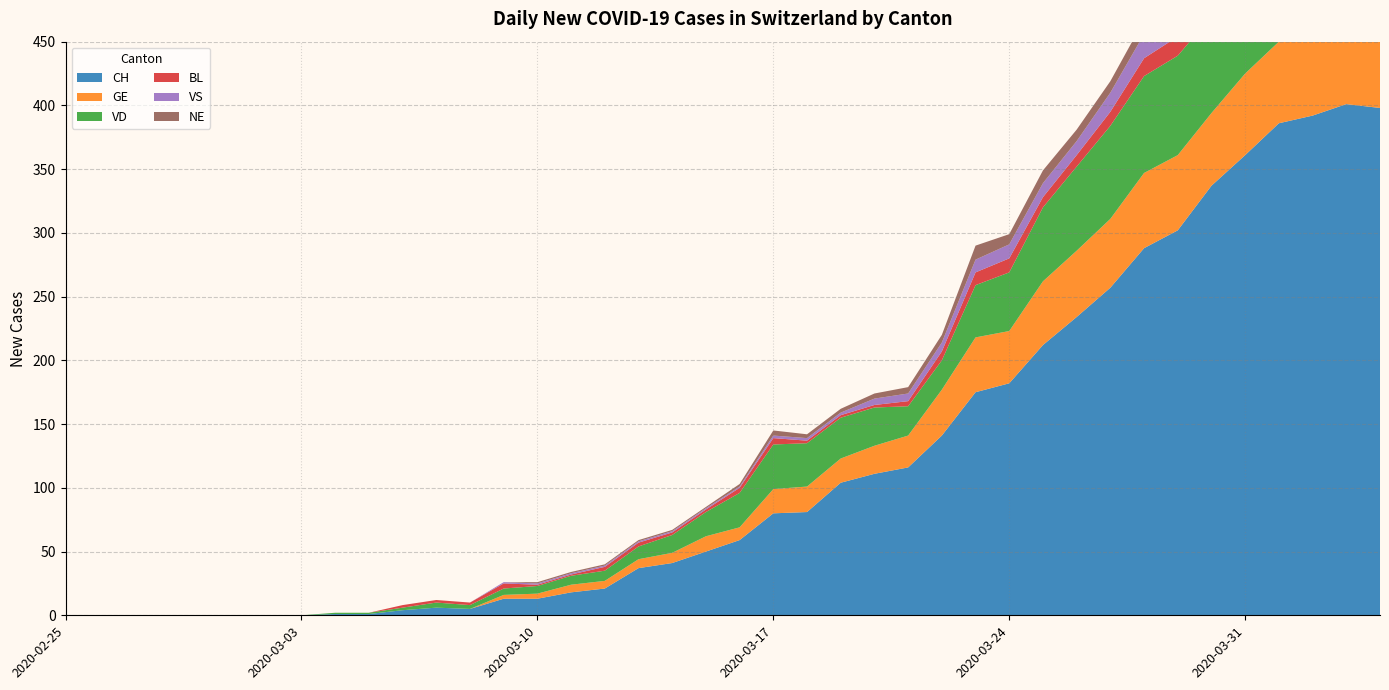

Reading left to right, transcribe all the data shown in this chart.

CH: 2020-02-25=0	2020-02-26=0	2020-02-27=0	2020-02-28=0	2020-02-29=0	2020-03-01=0	2020-03-02=0	2020-03-03=0	2020-03-04=1	2020-03-05=1	2020-03-06=4	2020-03-07=6	2020-03-08=5	2020-03-09=13	2020-03-10=13	2020-03-11=18	2020-03-12=21	2020-03-13=37	2020-03-14=41	2020-03-15=50	2020-03-16=59	2020-03-17=80	2020-03-18=81	2020-03-19=104	2020-03-20=111	2020-03-21=116	2020-03-22=141	2020-03-23=175	2020-03-24=182	2020-03-25=212	2020-03-26=234	2020-03-27=257	2020-03-28=288	2020-03-29=302	2020-03-30=337	2020-03-31=361	2020-04-01=386	2020-04-02=392	2020-04-03=401	2020-04-04=398
GE: 2020-02-25=0	2020-02-26=0	2020-02-27=0	2020-02-28=0	2020-02-29=0	2020-03-01=0	2020-03-02=0	2020-03-03=0	2020-03-04=0	2020-03-05=0	2020-03-06=0	2020-03-07=0	2020-03-08=0	2020-03-09=3	2020-03-10=4	2020-03-11=6	2020-03-12=6	2020-03-13=7	2020-03-14=8	2020-03-15=12	2020-03-16=10	2020-03-17=19	2020-03-18=20	2020-03-19=19	2020-03-20=22	2020-03-21=25	2020-03-22=36	2020-03-23=43	2020-03-24=41	2020-03-25=50	2020-03-26=52	2020-03-27=54	2020-03-28=59	2020-03-29=59	2020-03-30=57	2020-03-31=64	2020-04-01=64	2020-04-02=62	2020-04-03=65	2020-04-04=61
VD: 2020-02-25=0	2020-02-26=0	2020-02-27=0	2020-02-28=0	2020-02-29=0	2020-03-01=0	2020-03-02=0	2020-03-03=0	2020-03-04=1	2020-03-05=1	2020-03-06=2	2020-03-07=4	2020-03-08=3	2020-03-09=5	2020-03-10=6	2020-03-11=7	2020-03-12=8	2020-03-13=10	2020-03-14=14	2020-03-15=19	2020-03-16=27	2020-03-17=35	2020-03-18=34	2020-03-19=32	2020-03-20=30	2020-03-21=23	2020-03-22=23	2020-03-23=41	2020-03-24=46	2020-03-25=58	2020-03-26=66	2020-03-27=73	2020-03-28=76	2020-03-29=78	2020-03-30=76	2020-03-31=80	2020-04-01=83	2020-04-02=83	2020-04-03=80	2020-04-04=80
BL: 2020-02-25=0	2020-02-26=0	2020-02-27=0	2020-02-28=0	2020-02-29=0	2020-03-01=0	2020-03-02=0	2020-03-03=0	2020-03-04=0	2020-03-05=0	2020-03-06=2	2020-03-07=2	2020-03-08=2	2020-03-09=4	2020-03-10=1	2020-03-11=1	2020-03-12=3	2020-03-13=3	2020-03-14=2	2020-03-15=2	2020-03-16=4	2020-03-17=5	2020-03-18=2	2020-03-19=2	2020-03-20=2	2020-03-21=4	2020-03-22=7	2020-03-23=10	2020-03-24=11	2020-03-25=8	2020-03-26=9	2020-03-27=11	2020-03-28=14	2020-03-29=15	2020-03-30=17	2020-03-31=18	2020-04-01=17	2020-04-02=18	2020-04-03=18	2020-04-04=19
VS: 2020-02-25=0	2020-02-26=0	2020-02-27=0	2020-02-28=0	2020-02-29=0	2020-03-01=0	2020-03-02=0	2020-03-03=0	2020-03-04=0	2020-03-05=0	2020-03-06=0	2020-03-07=0	2020-03-08=0	2020-03-09=1	2020-03-10=1	2020-03-11=1	2020-03-12=1	2020-03-13=1	2020-03-14=1	2020-03-15=1	2020-03-16=1	2020-03-17=2	2020-03-18=2	2020-03-19=2	2020-03-20=5	2020-03-21=6	2020-03-22=7	2020-03-23=10	2020-03-24=11	2020-03-25=11	2020-03-26=11	2020-03-27=15	2020-03-28=19	2020-03-29=23	2020-03-30=21	2020-03-31=23	2020-04-01=23	2020-04-02=23	2020-04-03=27	2020-04-04=26
NE: 2020-02-25=0	2020-02-26=0	2020-02-27=0	2020-02-28=0	2020-02-29=0	2020-03-01=0	2020-03-02=0	2020-03-03=0	2020-03-04=0	2020-03-05=0	2020-03-06=0	2020-03-07=0	2020-03-08=0	2020-03-09=0	2020-03-10=1	2020-03-11=1	2020-03-12=1	2020-03-13=1	2020-03-14=1	2020-03-15=1	2020-03-16=2	2020-03-17=4	2020-03-18=3	2020-03-19=3	2020-03-20=4	2020-03-21=5	2020-03-22=6	2020-03-23=11	2020-03-24=8	2020-03-25=10	2020-03-26=9	2020-03-27=9	2020-03-28=11	2020-03-29=16	2020-03-30=12	2020-03-31=14	2020-04-01=14	2020-04-02=12	2020-04-03=11	2020-04-04=10